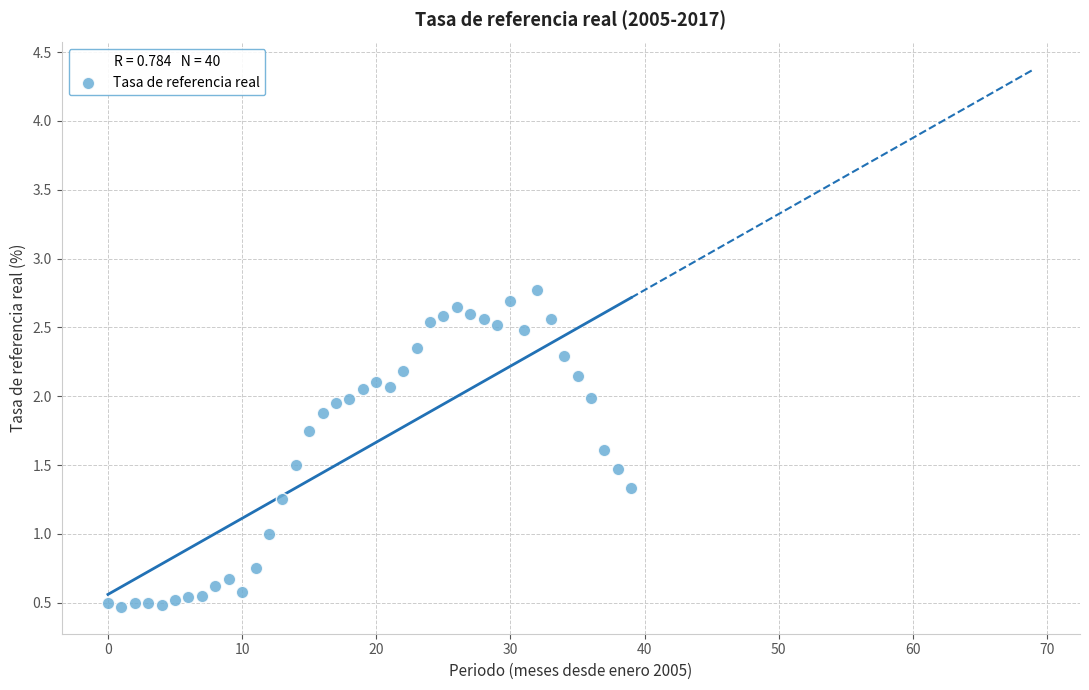

How many points are shown in the scatter plot?

40